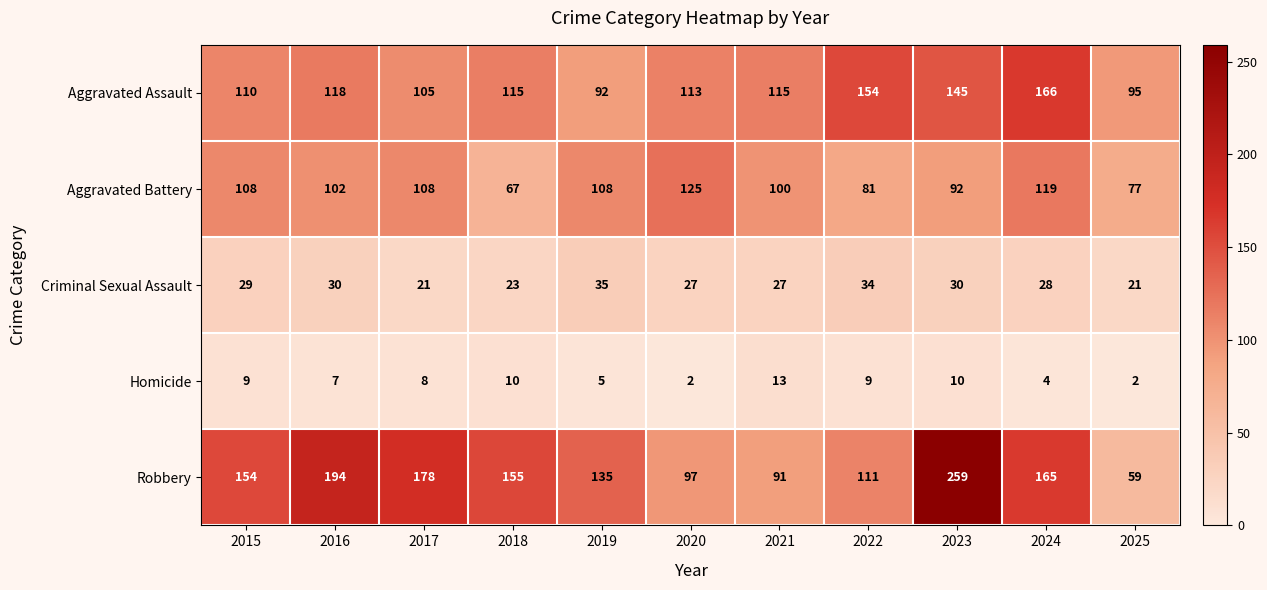

What is the average value of the Robbery series?

145